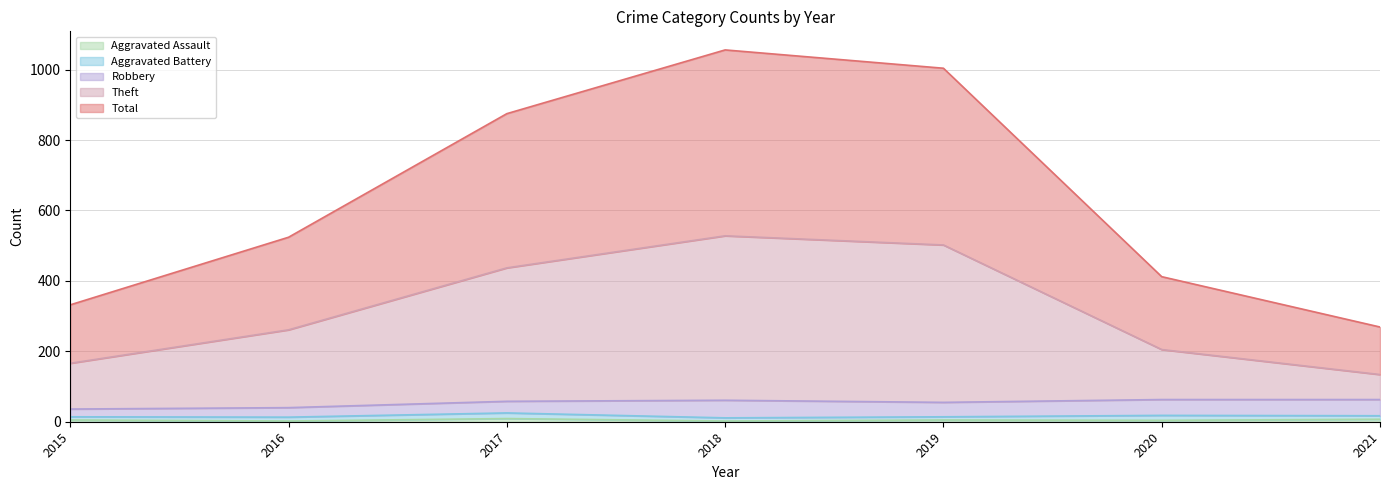

Does the chart display data point markers on the line(s)?

No